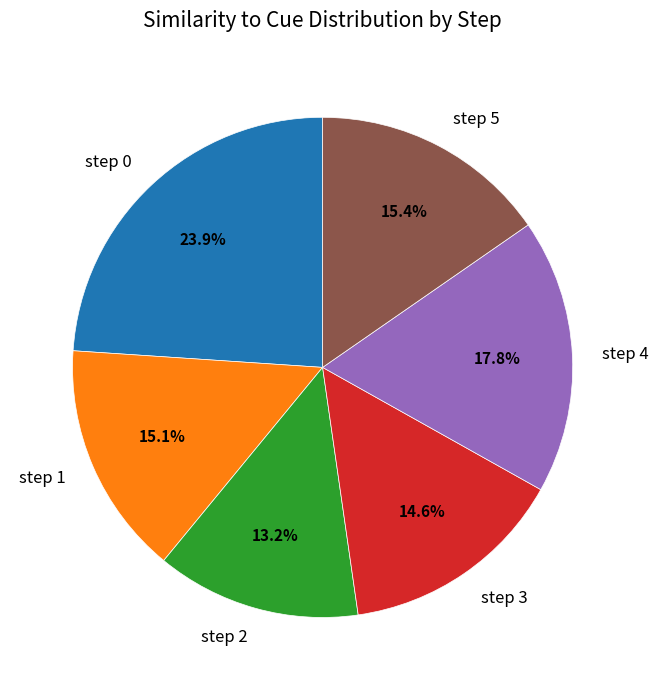

To the nearest percent, what portion does step 1 represent?

15%